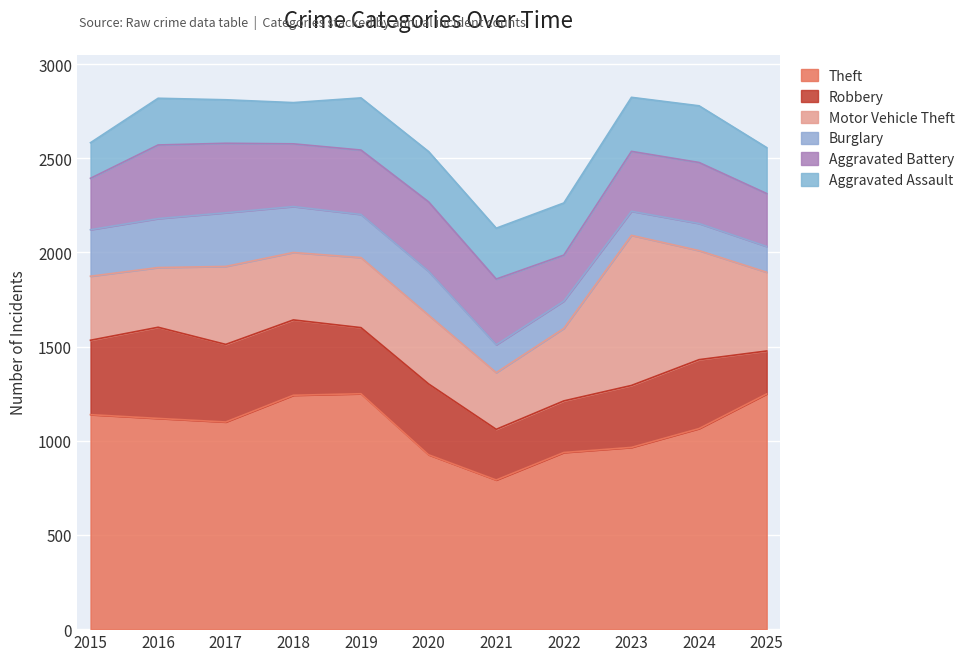

Rank the series by their maximum value, from highest to lowest.

Theft, Motor Vehicle Theft, Robbery, Aggravated Battery, Aggravated Assault, Burglary